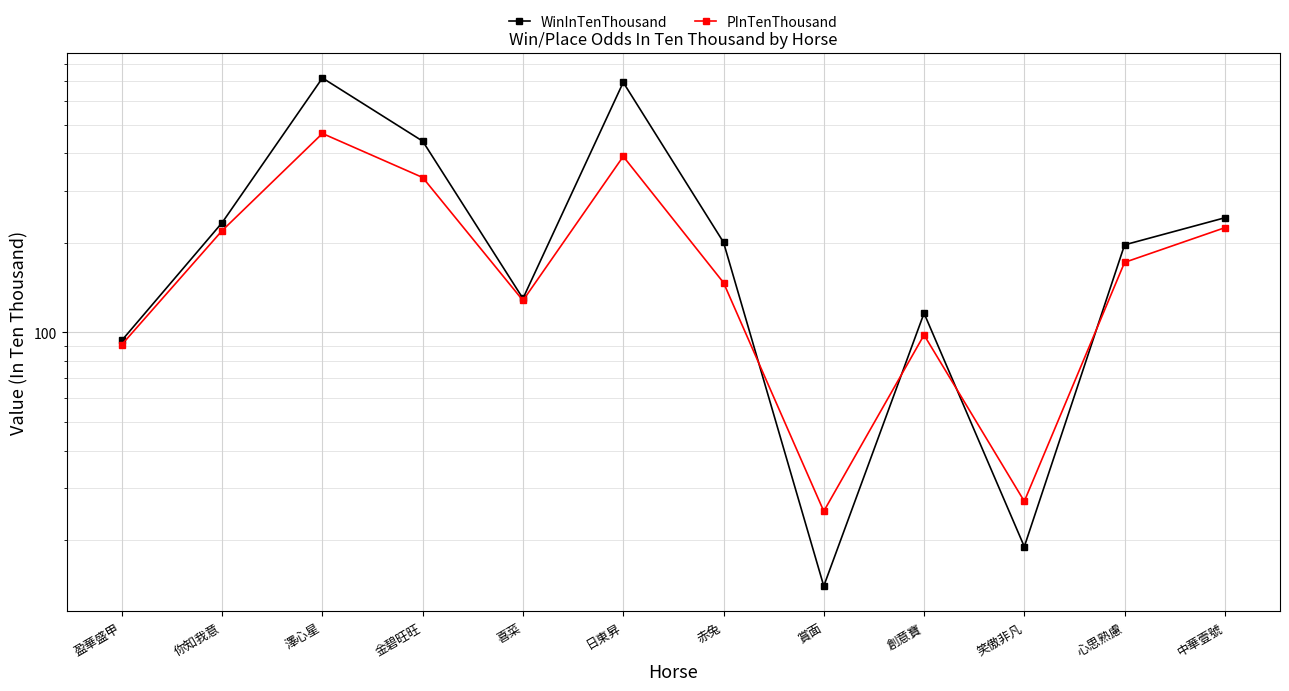

Is it true that WinInTenThousand equals 718 at 澤心星?

True